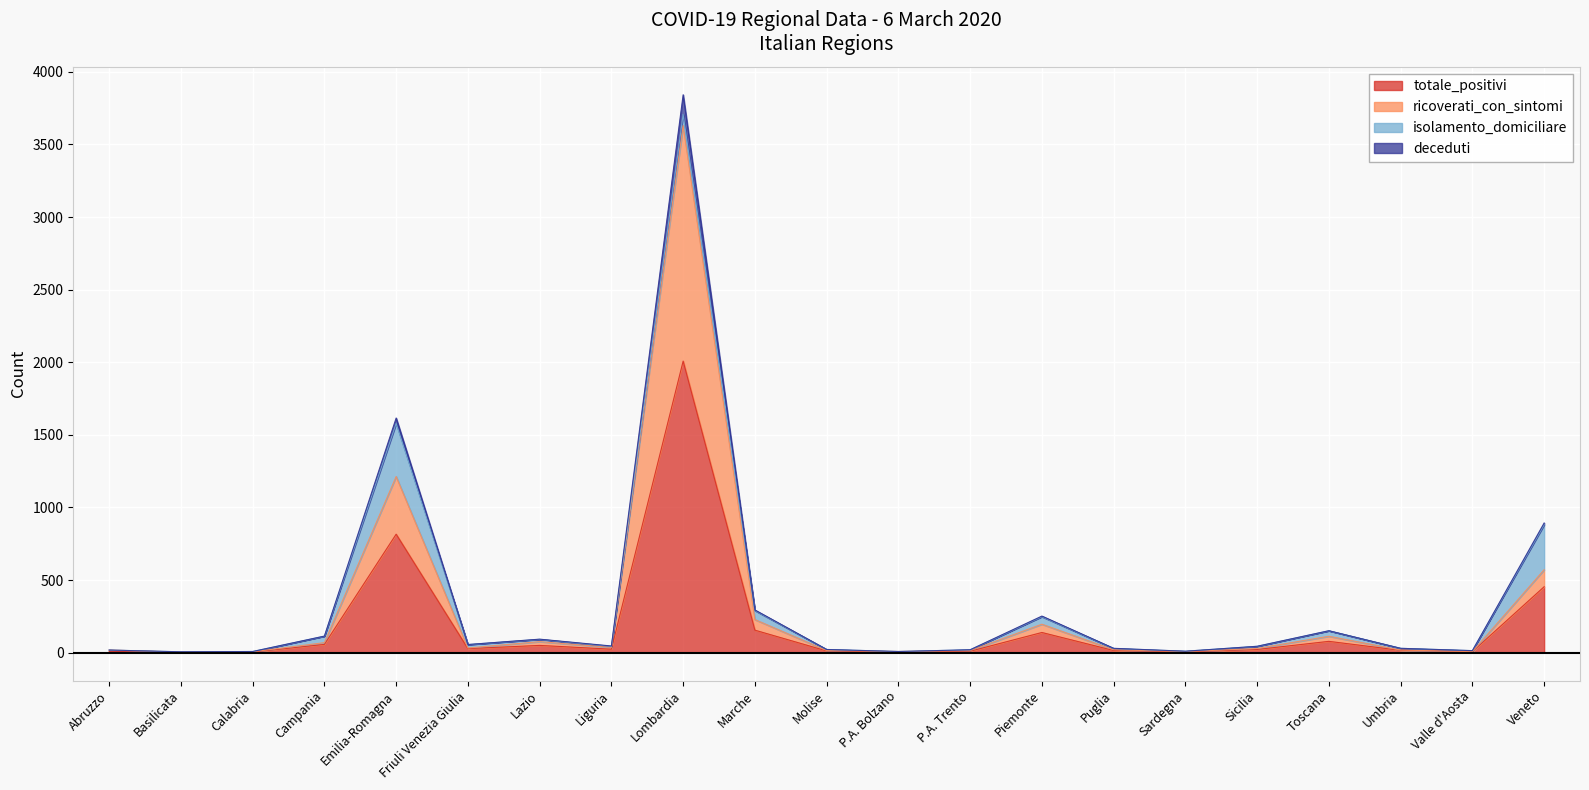

How many values in the totale_positivi series are below 22?

10